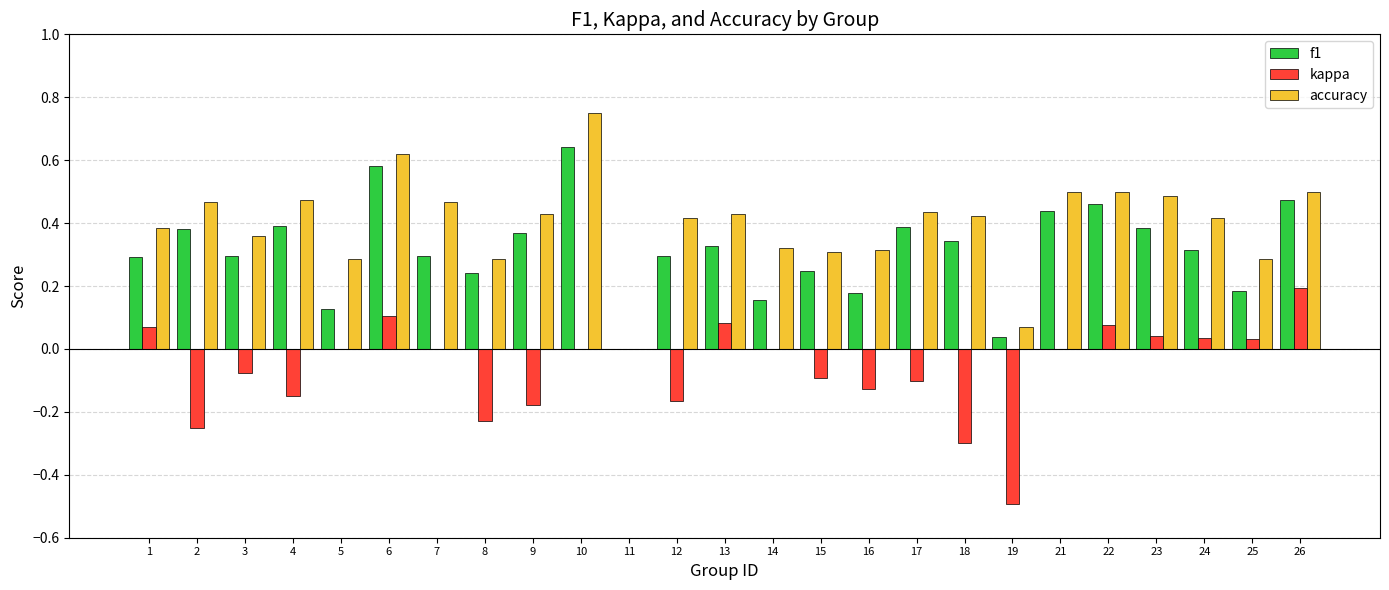

Which series has the largest range (max minus min)?

accuracy